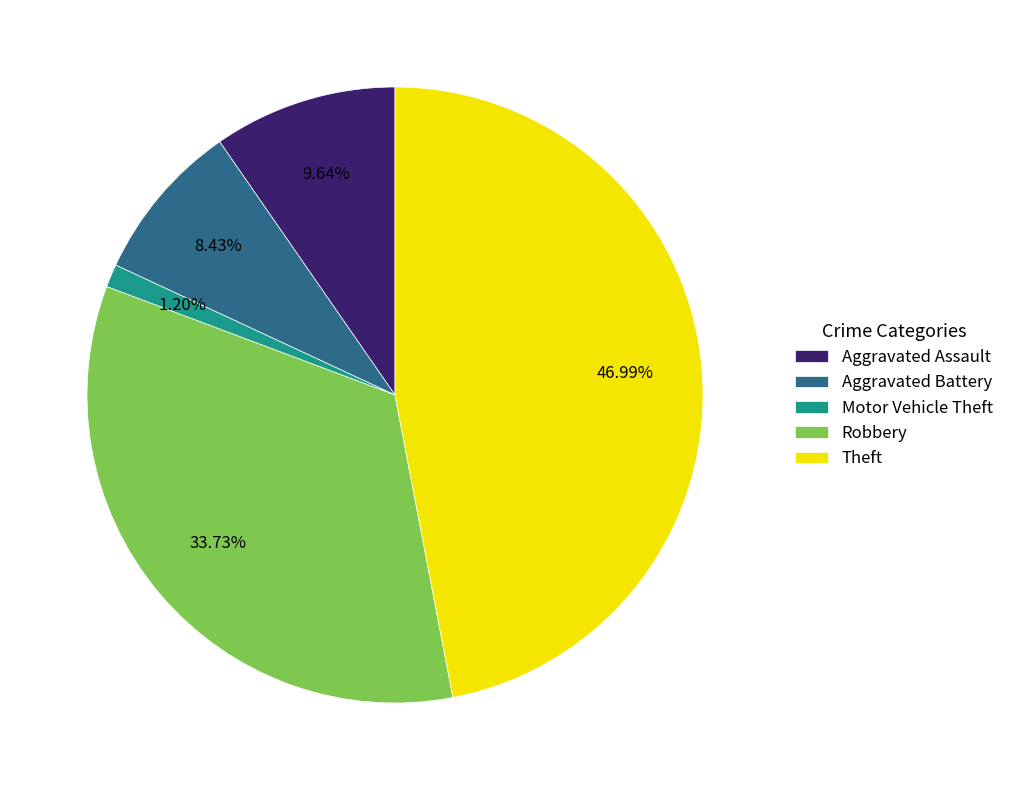

Which has a higher value, Motor Vehicle Theft or Robbery?

Robbery